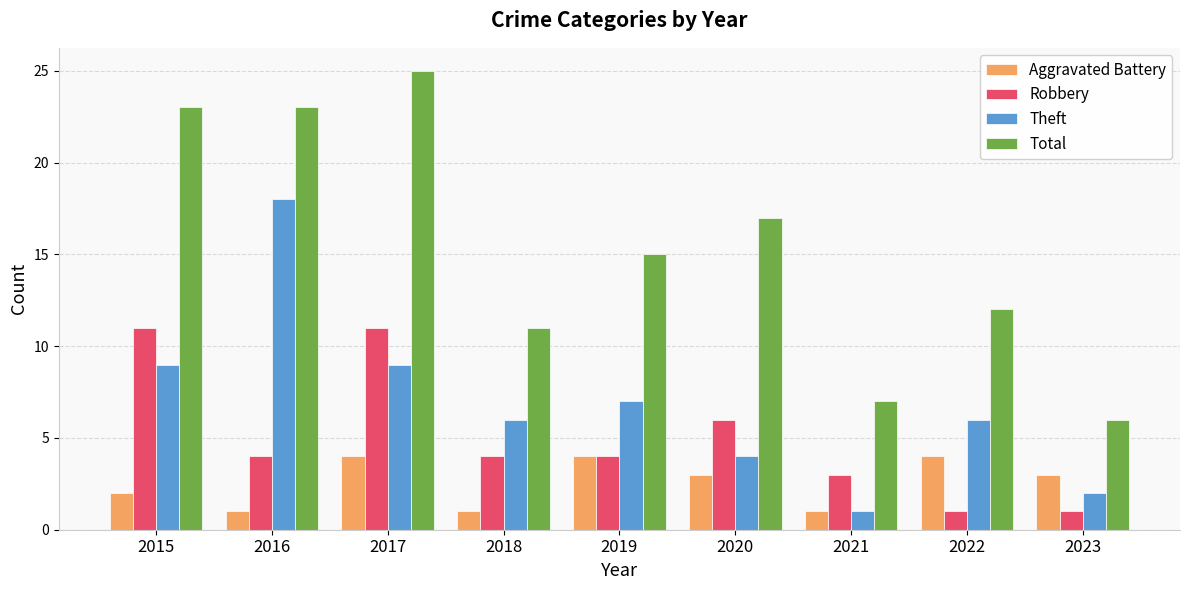

How many distinct data groups are displayed?

4